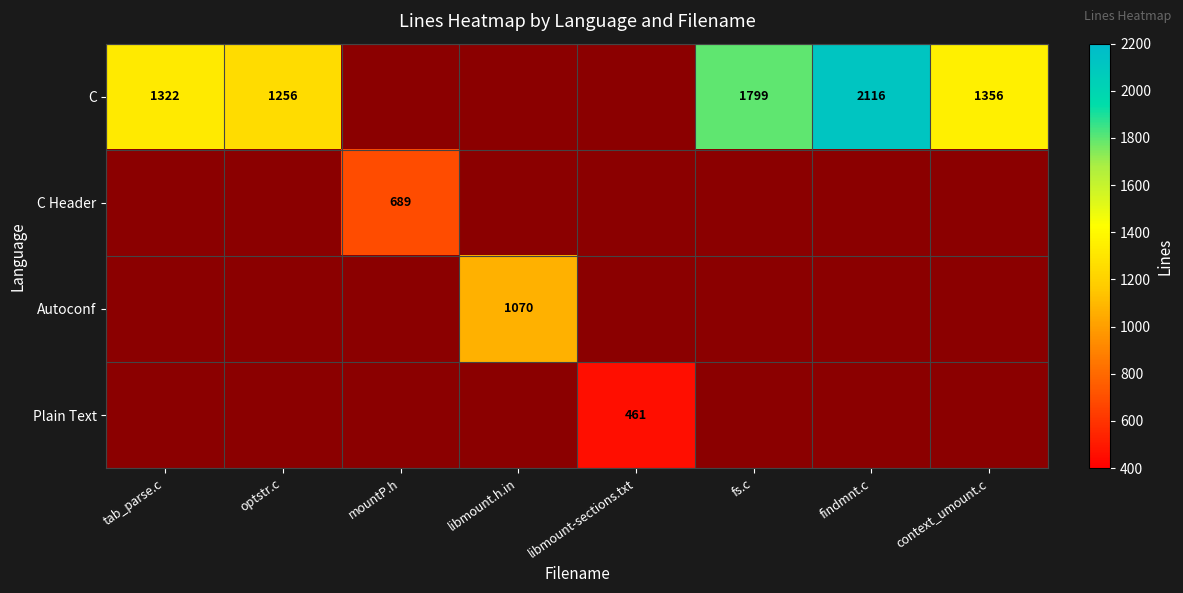

Is it true that C equals 1356 at context_umount.c?

True